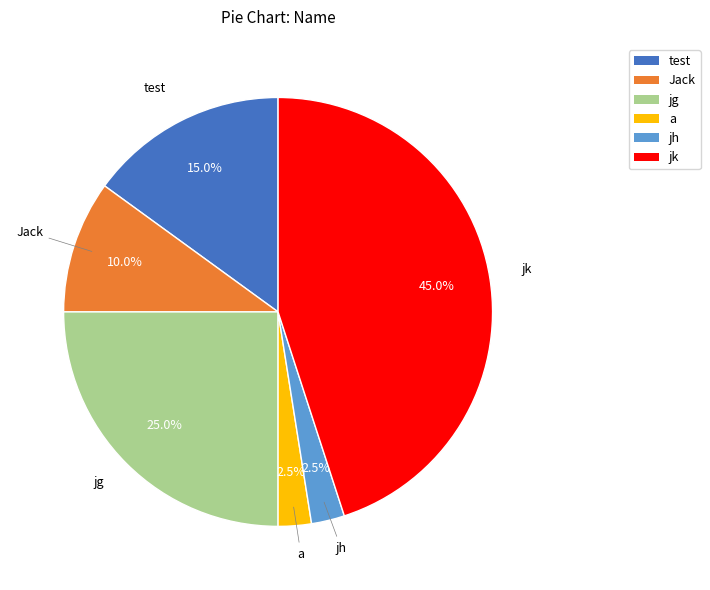

Combined, do Jack and jh account for over 50%?

No